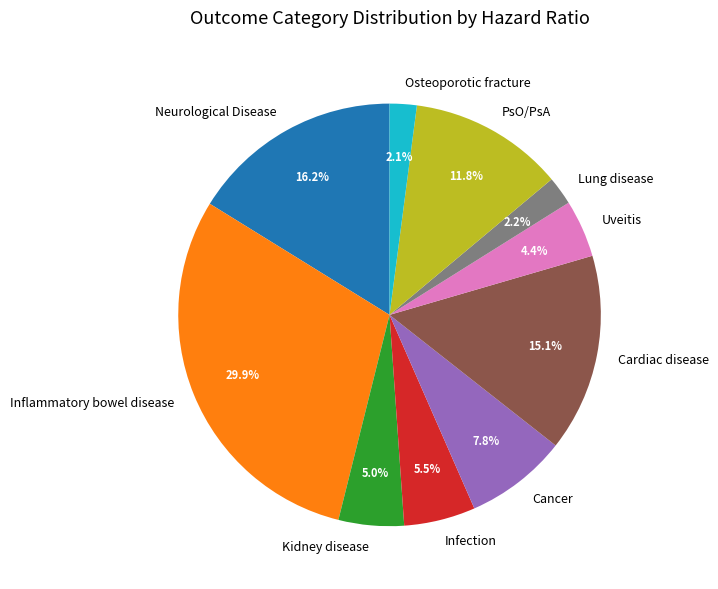

What is the total percentage of Uveitis and Inflammatory bowel disease?

34.3%